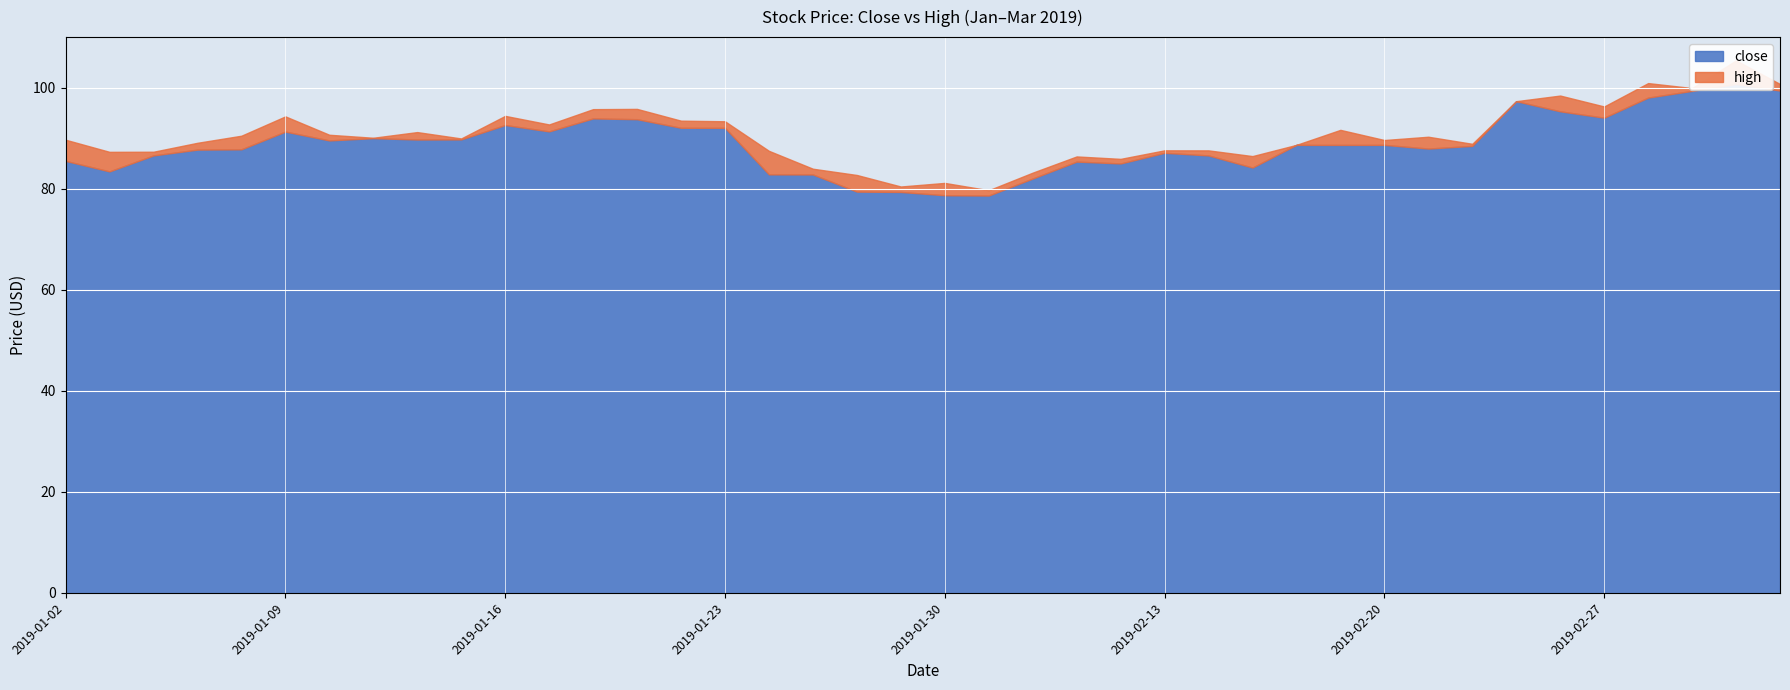

What is the lowest value of the high series?

79.7